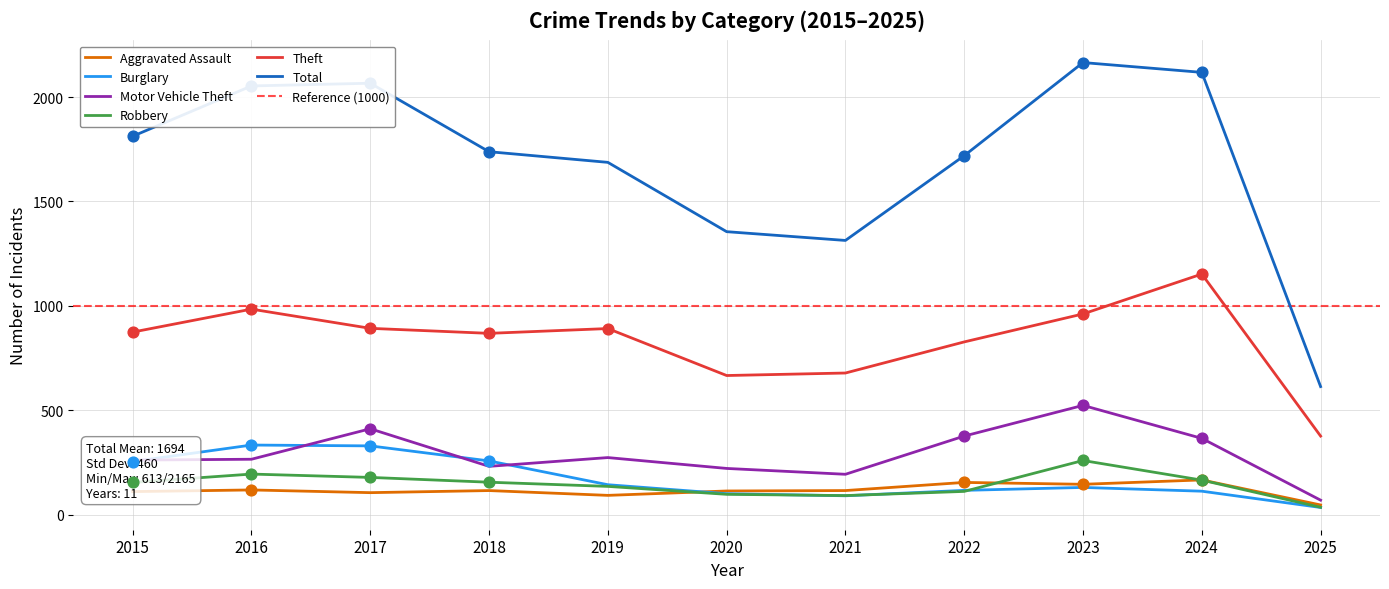

What is the total value across all series at 2019?

3221